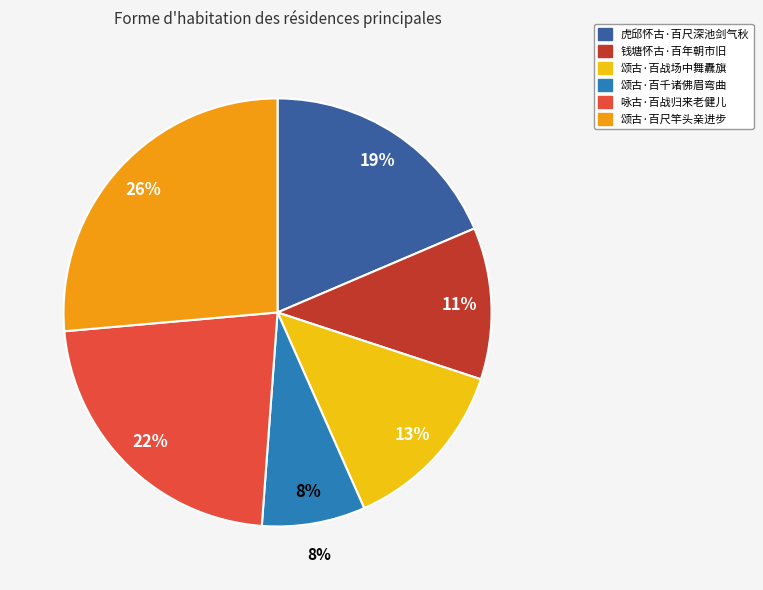

True or false: 颂古·百战场中舞纛旗 accounts for 4% of the total.

False